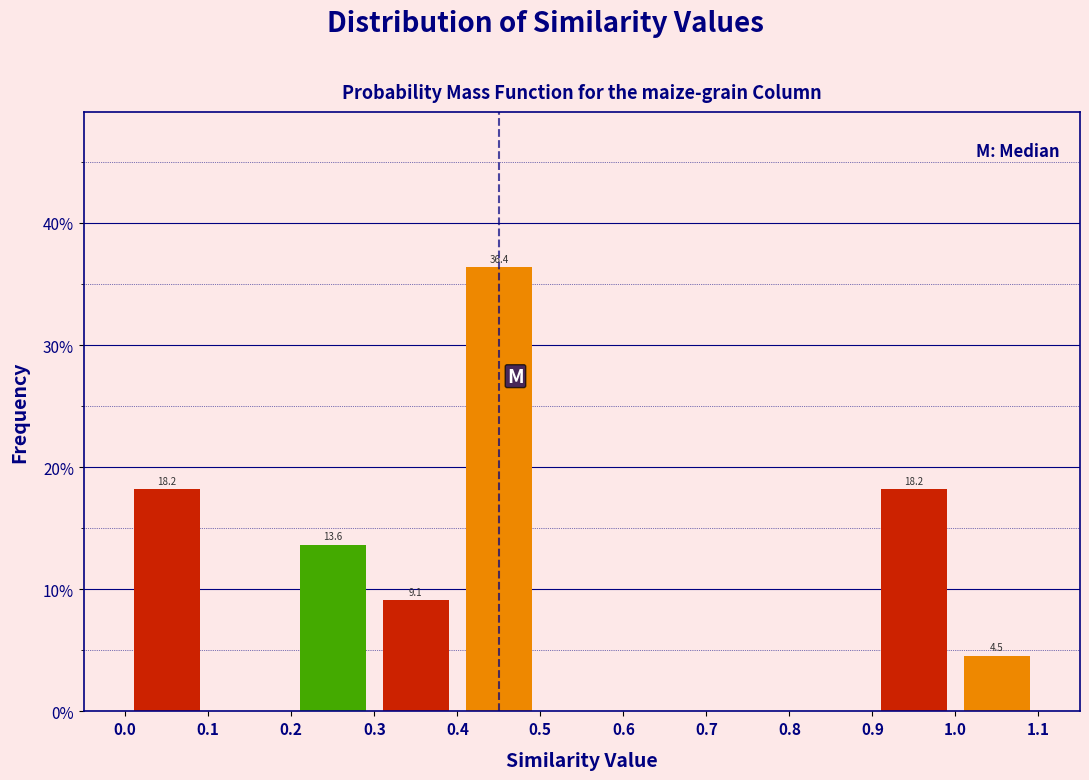

Which range on the x-axis has the tallest bar?

0.4 to 0.5